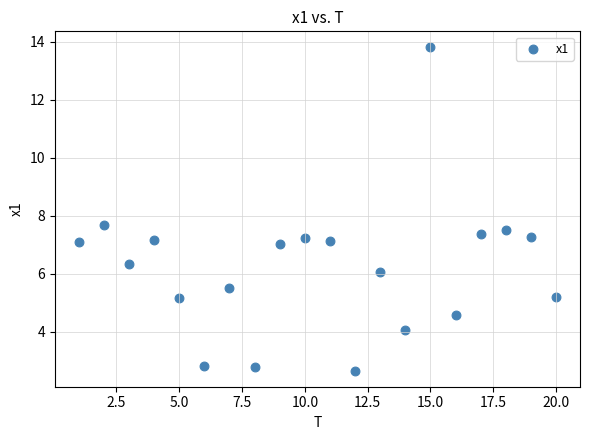

What is the range of Y values (max minus min)?

11.1